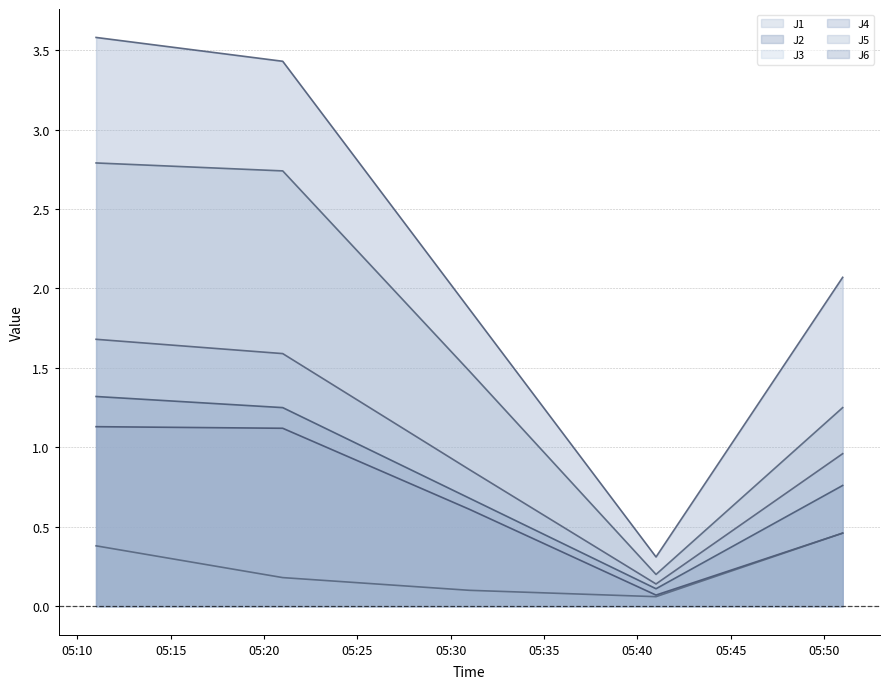

Reading right to left, list all the values displayed in this chart.

J1: 2020-07-30 05:51:00=1.0	2020-07-30 05:41:00=0.1	2020-07-30 05:31:00=0.9	2020-07-30 05:21:00=1.6	2020-07-30 05:11:00=1.7
J2: 2020-07-30 05:51:00=0.5	2020-07-30 05:41:00=0.1	2020-07-30 05:31:00=0.6	2020-07-30 05:21:00=1.1	2020-07-30 05:11:00=1.1
J3: 2020-07-30 05:51:00=0.5	2020-07-30 05:41:00=0.1	2020-07-30 05:31:00=0.1	2020-07-30 05:21:00=0.2	2020-07-30 05:11:00=0.4
J4: 2020-07-30 05:51:00=2.1	2020-07-30 05:41:00=0.3	2020-07-30 05:31:00=1.9	2020-07-30 05:21:00=3.4	2020-07-30 05:11:00=3.6
J5: 2020-07-30 05:51:00=1.2	2020-07-30 05:41:00=0.2	2020-07-30 05:31:00=1.5	2020-07-30 05:21:00=2.7	2020-07-30 05:11:00=2.8
J6: 2020-07-30 05:51:00=0.8	2020-07-30 05:41:00=0.1	2020-07-30 05:31:00=0.7	2020-07-30 05:21:00=1.2	2020-07-30 05:11:00=1.3